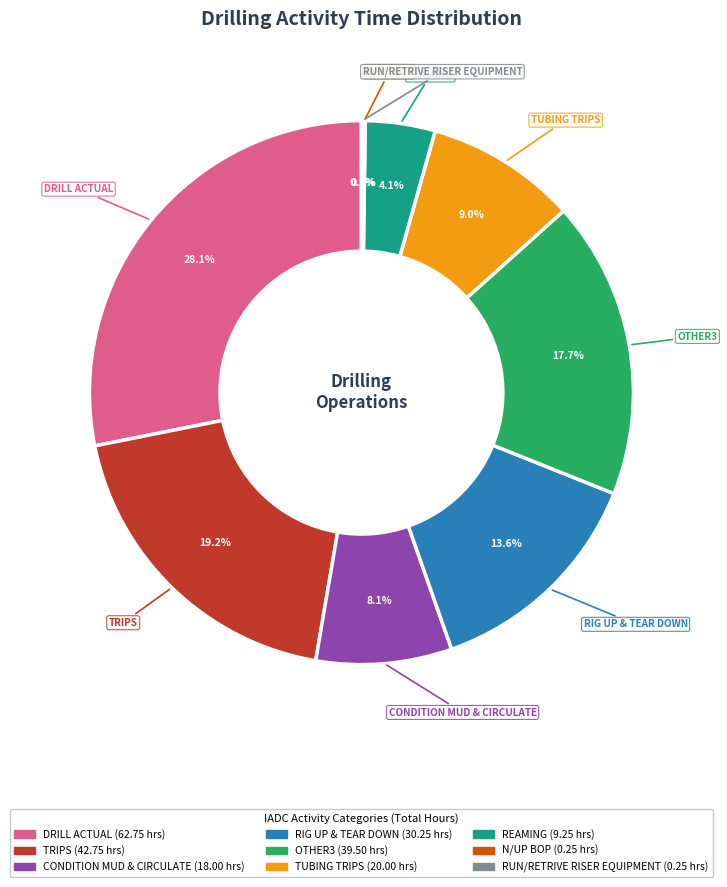

What is the largest slice in the pie chart?

DRILL ACTUAL